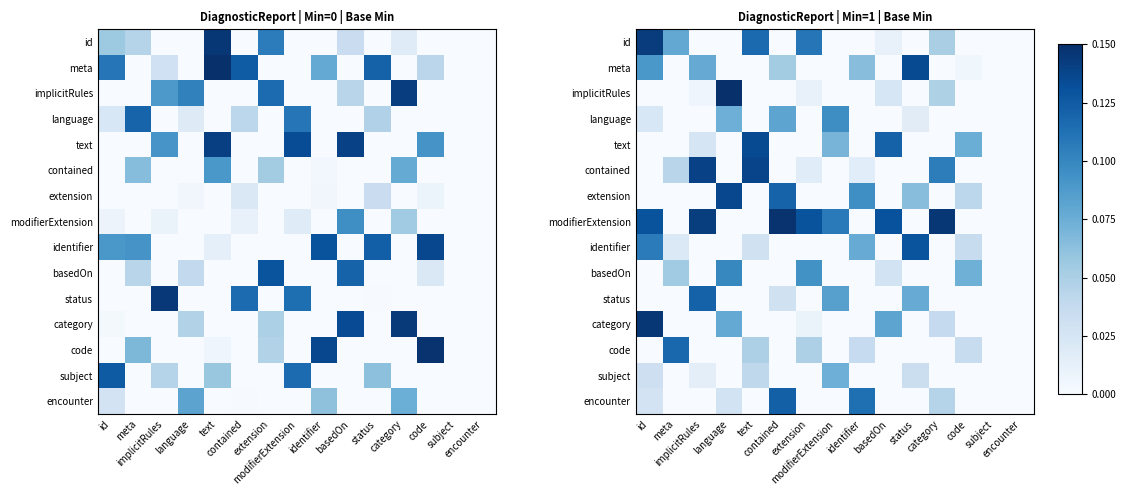

List the series in order of their peak value, highest first.

implicitRules, modifierExtension, category, id, contained, extension, meta, text, identifier, encounter, status, code, basedOn, language, subject